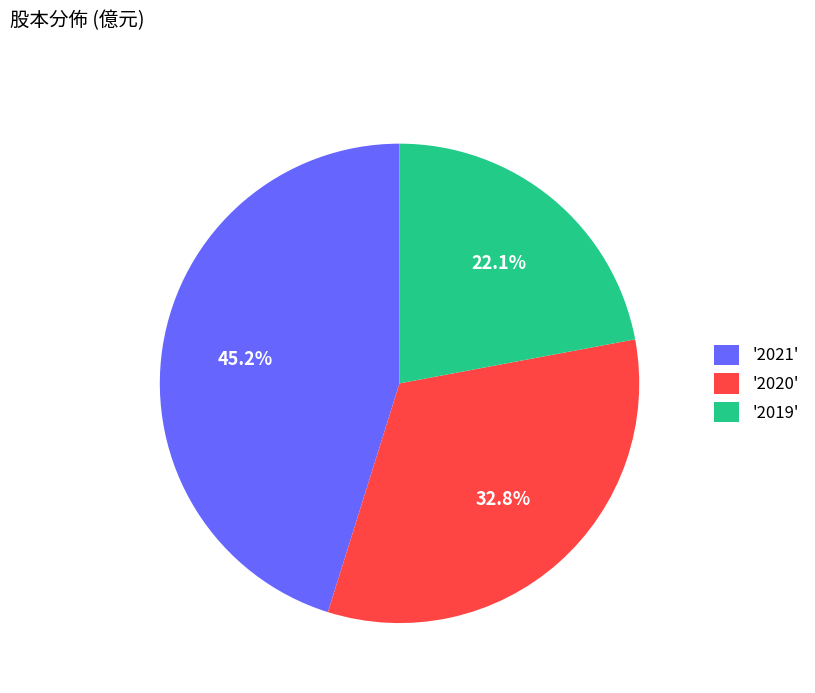

Which has a higher value, '2021' or '2020'?

'2021'